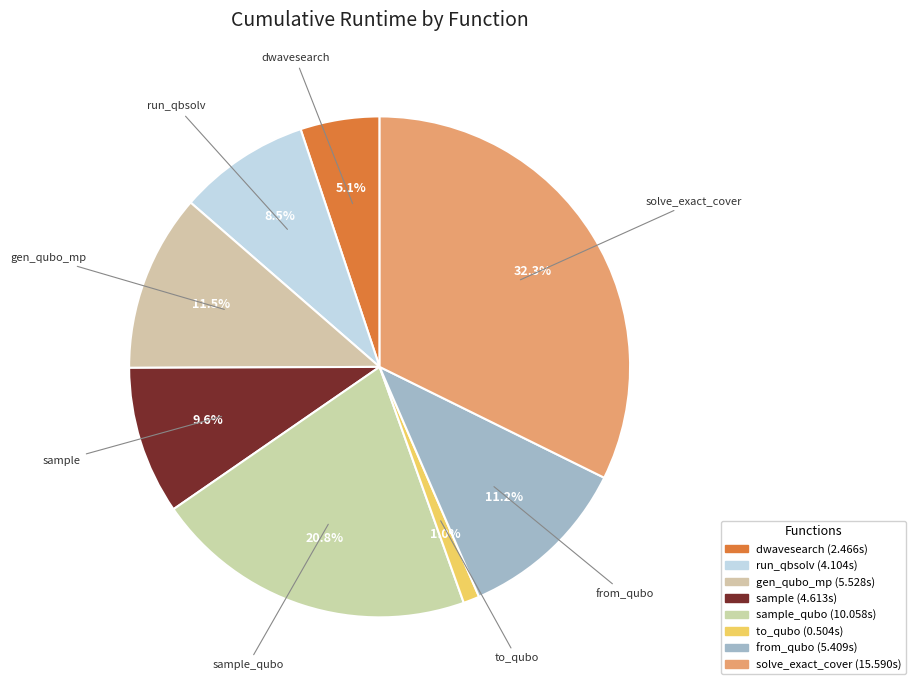

Count the number of slices in the pie.

8